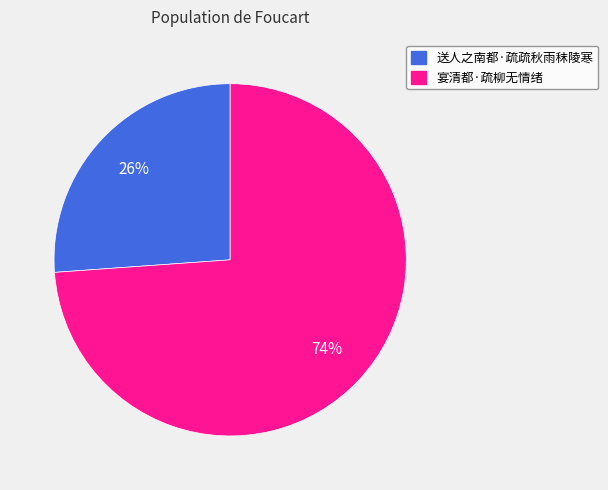

Do 宴清都·疏柳无情绪 and 送人之南都·疏疏秋雨秣陵寒 together represent more than half of the pie?

Yes